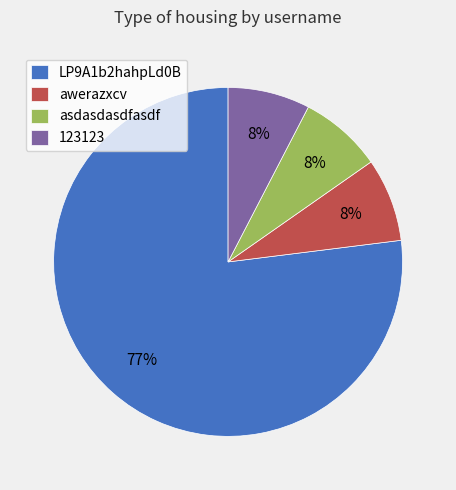

Does LP9A1b2hahpLd0B represent more than half of the total?

Yes